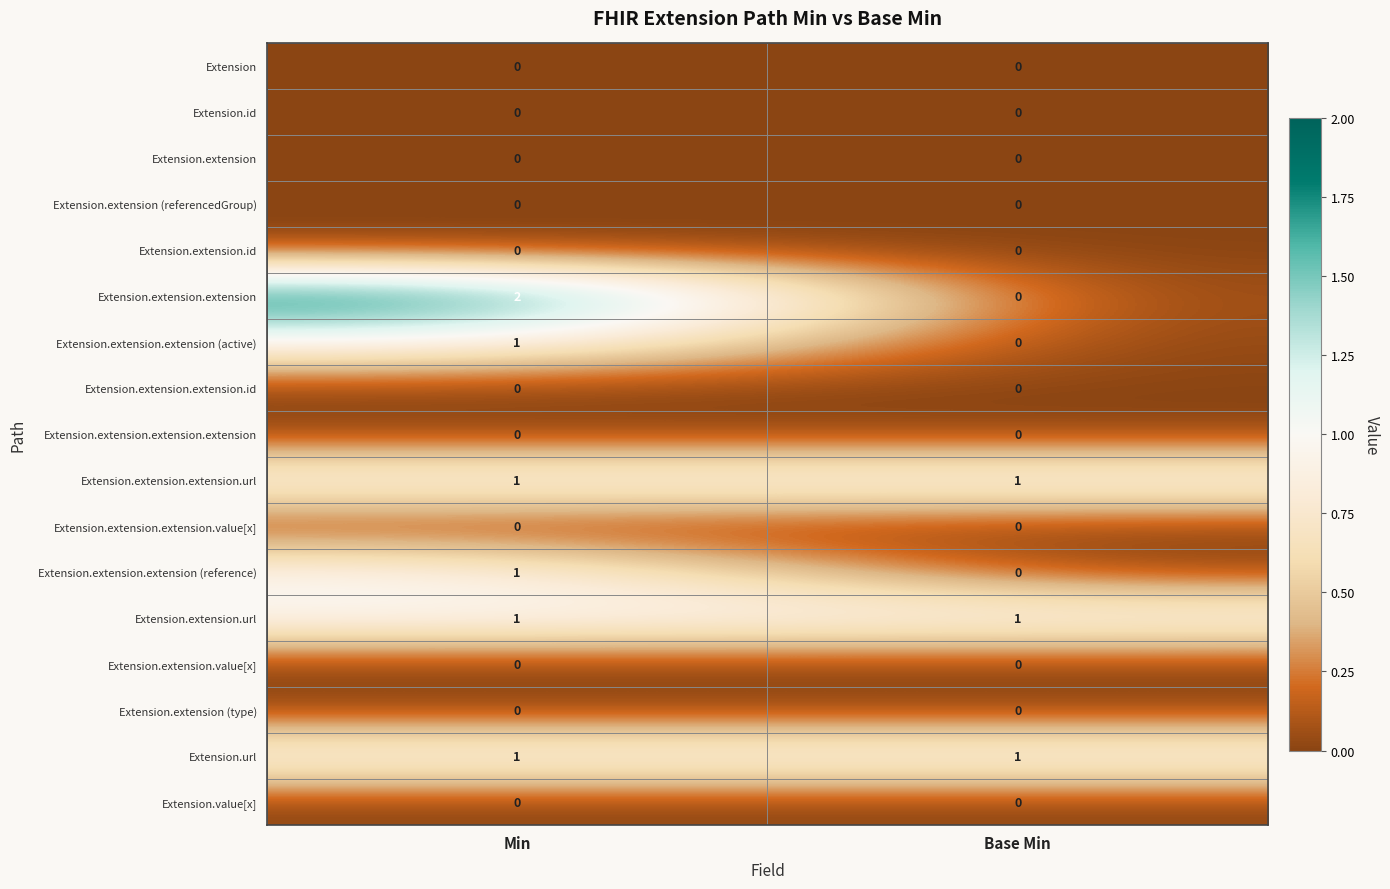

Which category has the highest value across all series?

Min